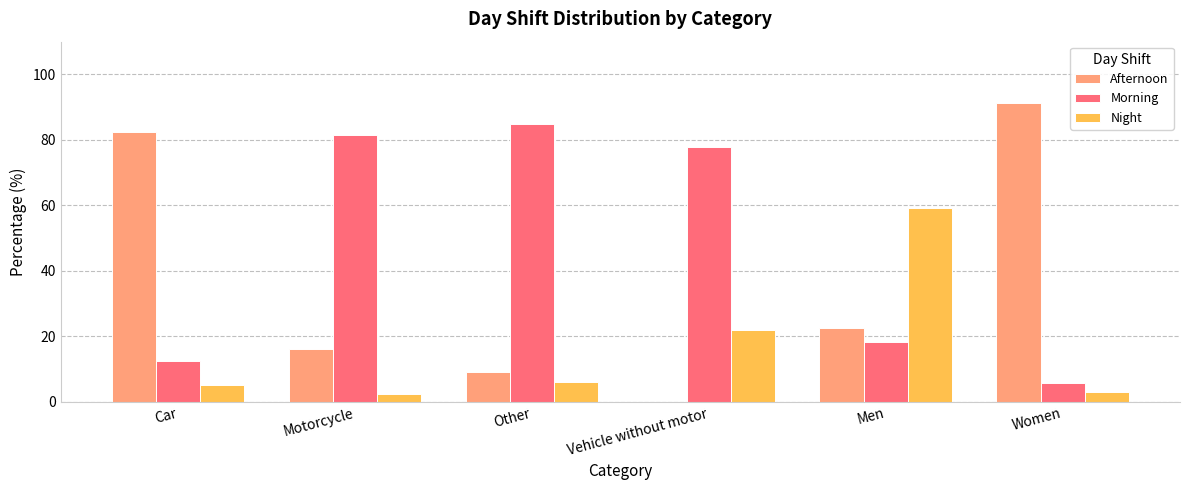

Count the number of data series in this chart.

3